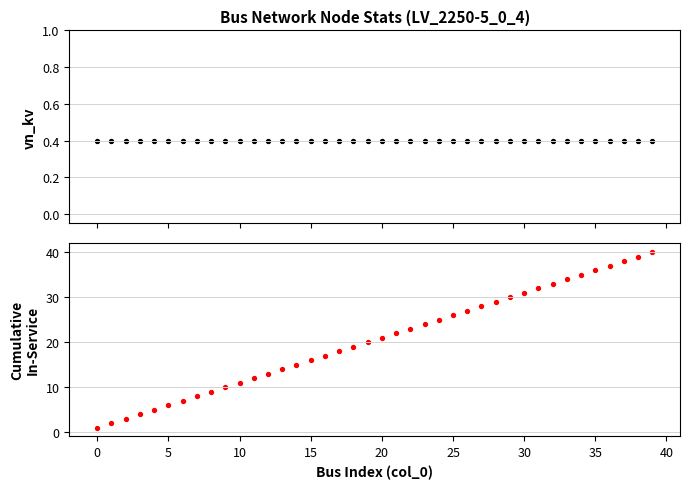

Which series has the largest total across all categories?

in_service cumulative count